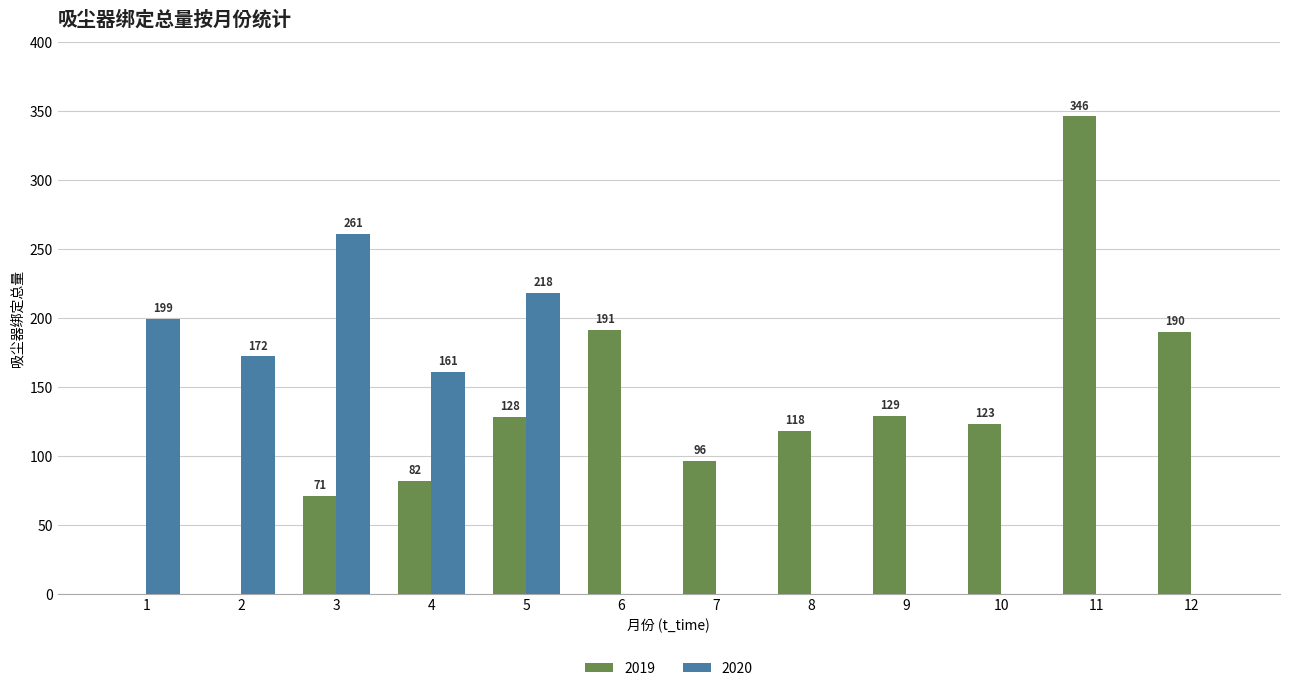

How many groups of bars are there?

12